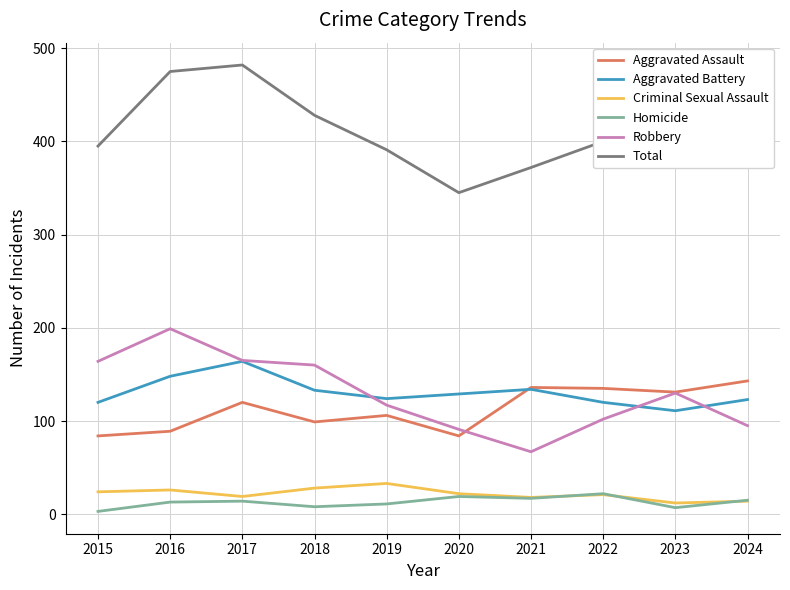

Which series changed the most between 2017 and 2023?

Total